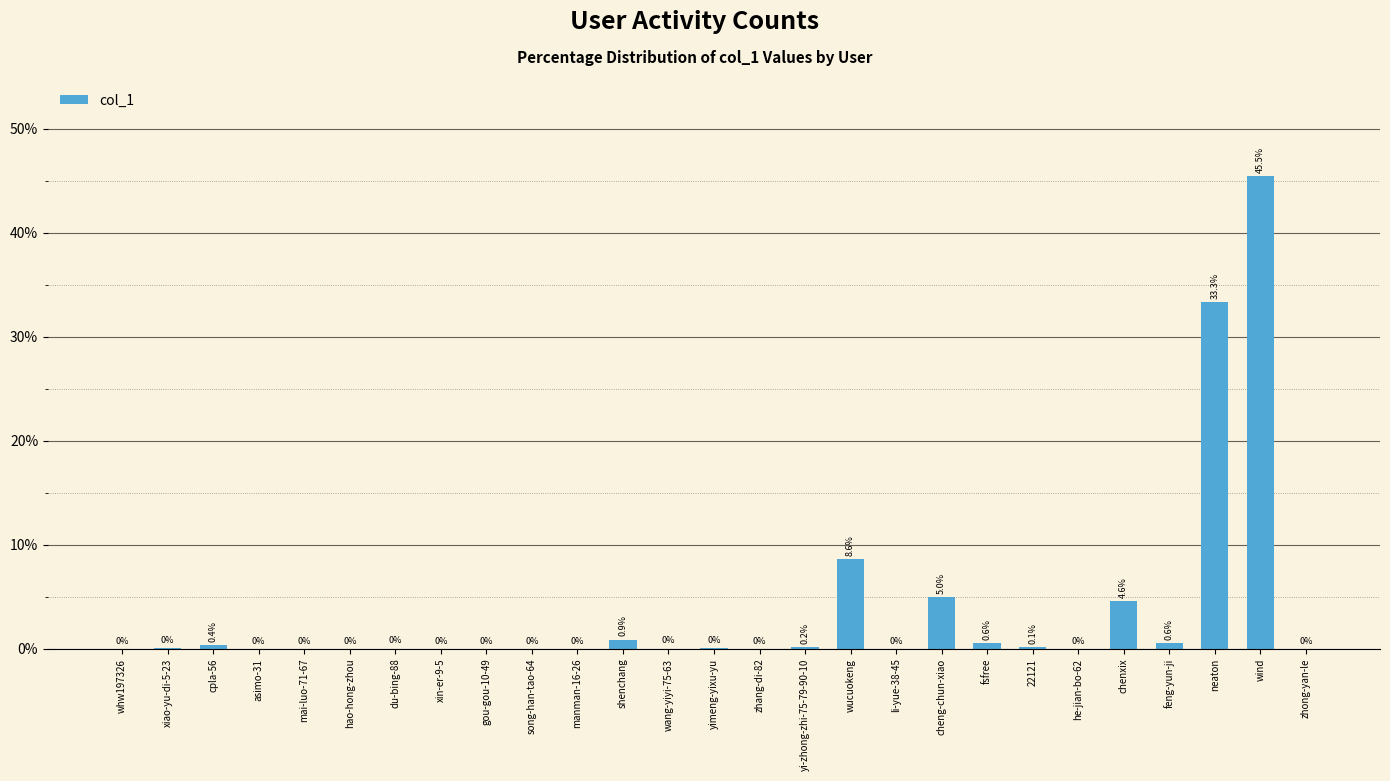

The value at he-jian-bo-62 is 20.2. True or false?

False